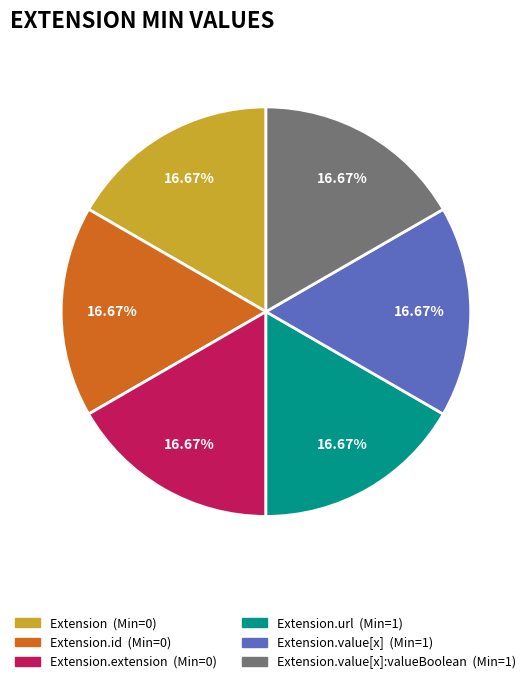

Is there a majority slice in this chart?

No